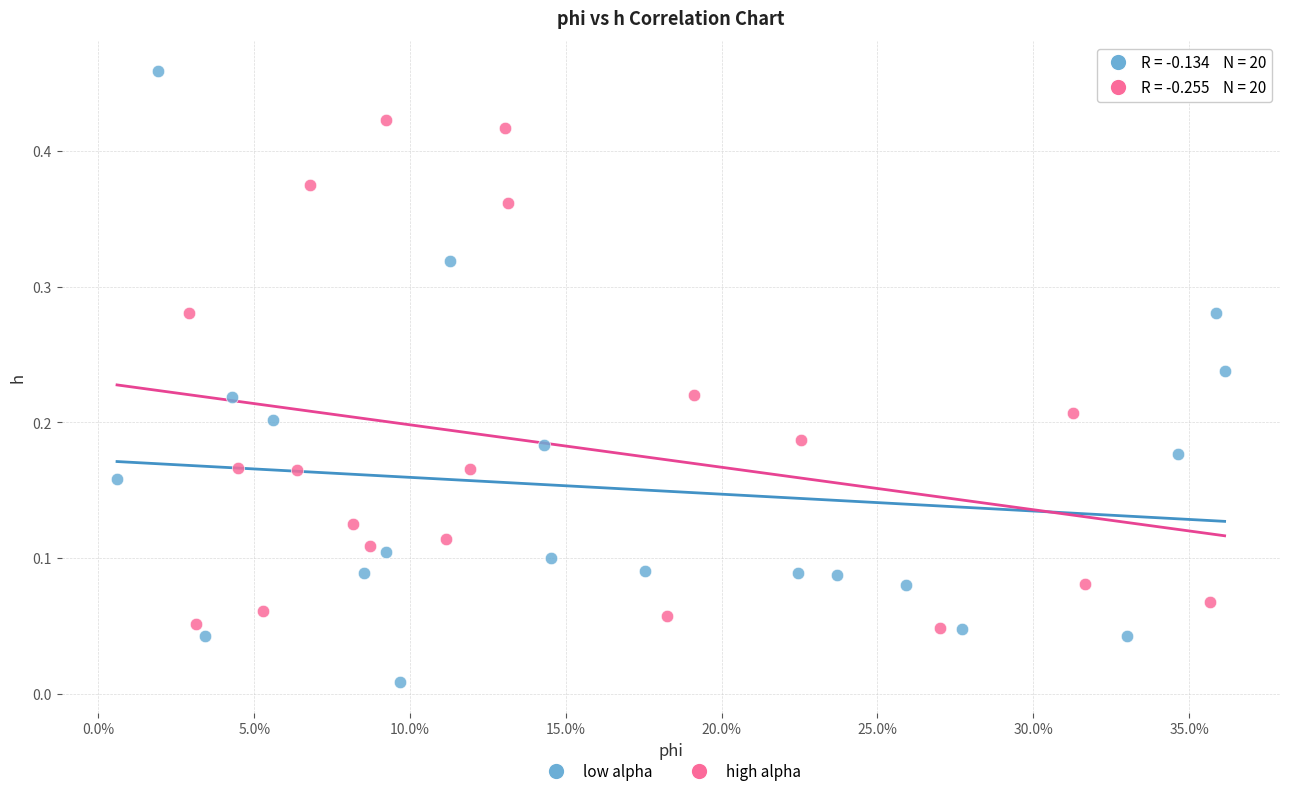

Which series has the largest Y range (max minus min)?

low alpha